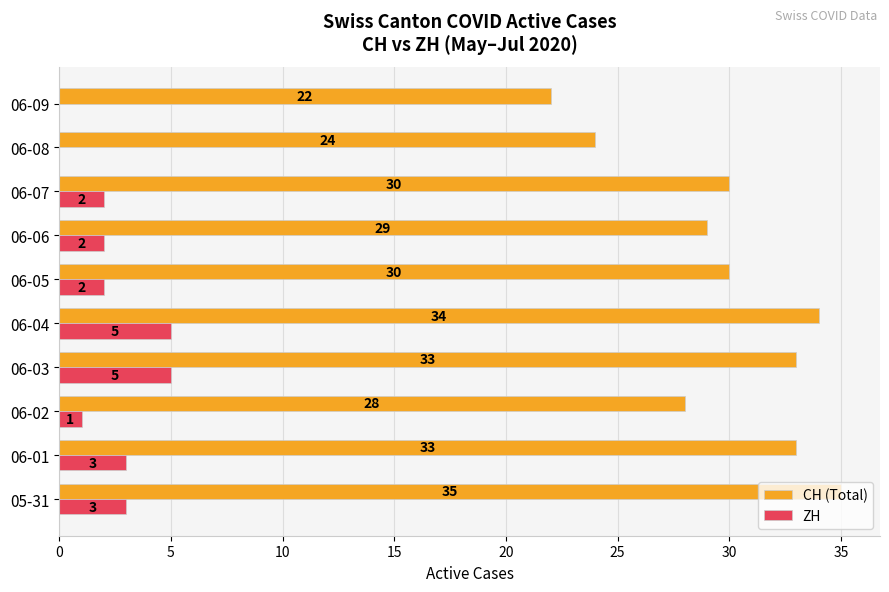

Read the CH (Total) value at 06-07, to the nearest 5.

30